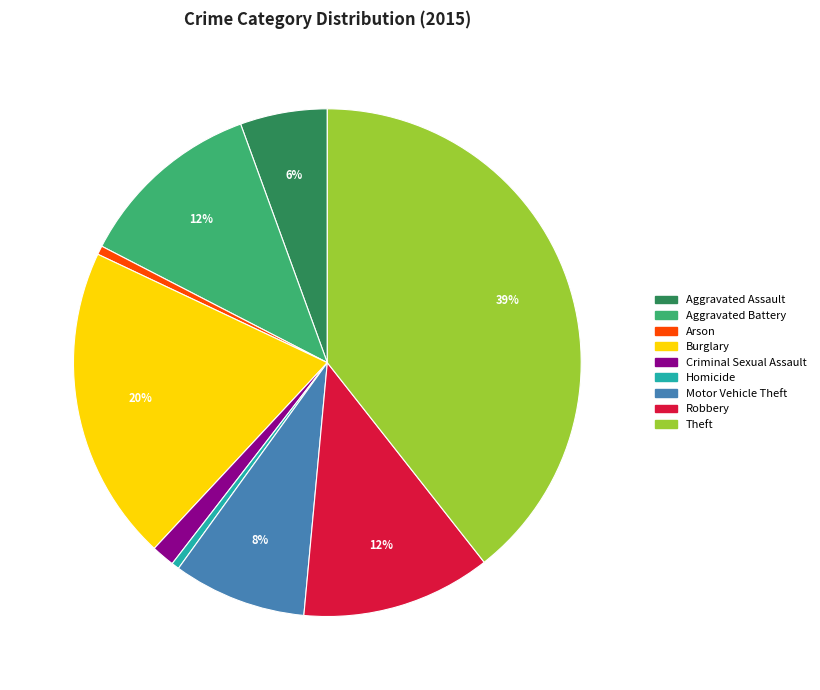

How many slices are in this pie chart?

9